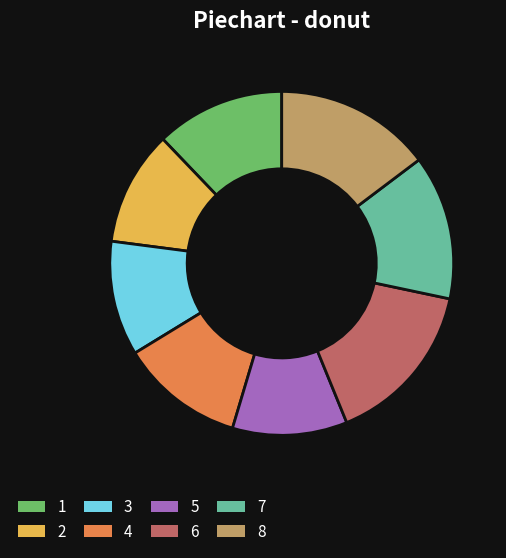

Does 6 account for over 50% of the chart?

No